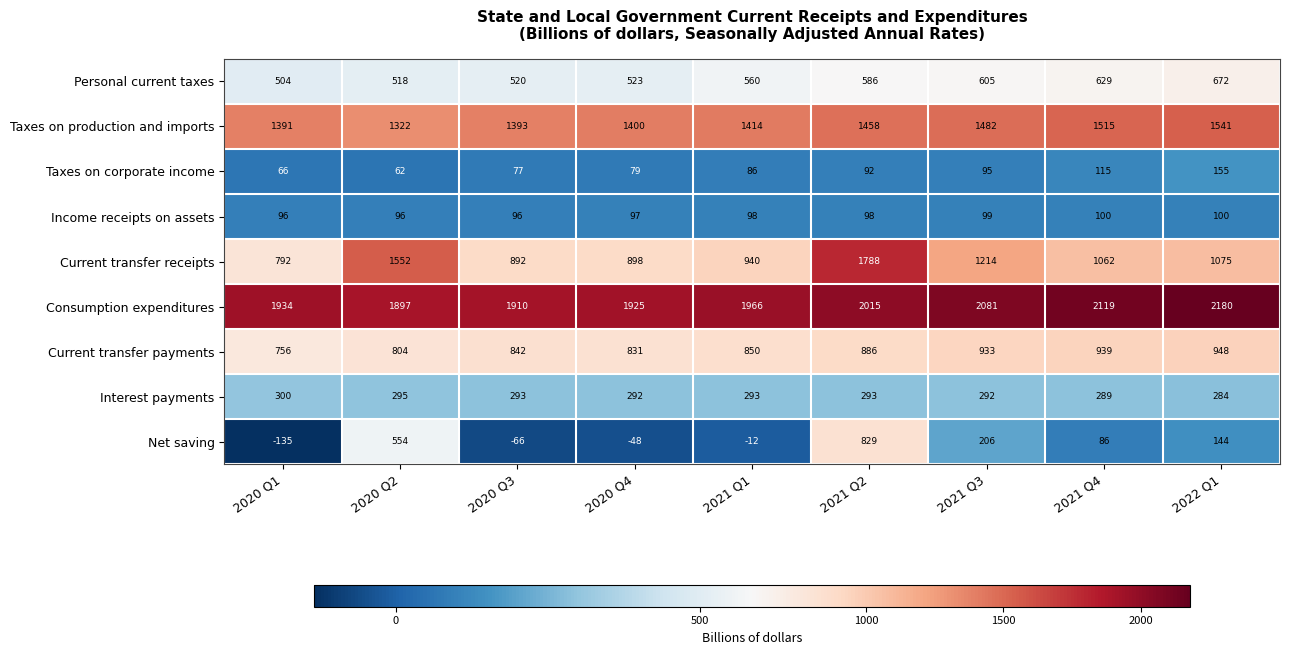

What is the smallest value displayed?

-135